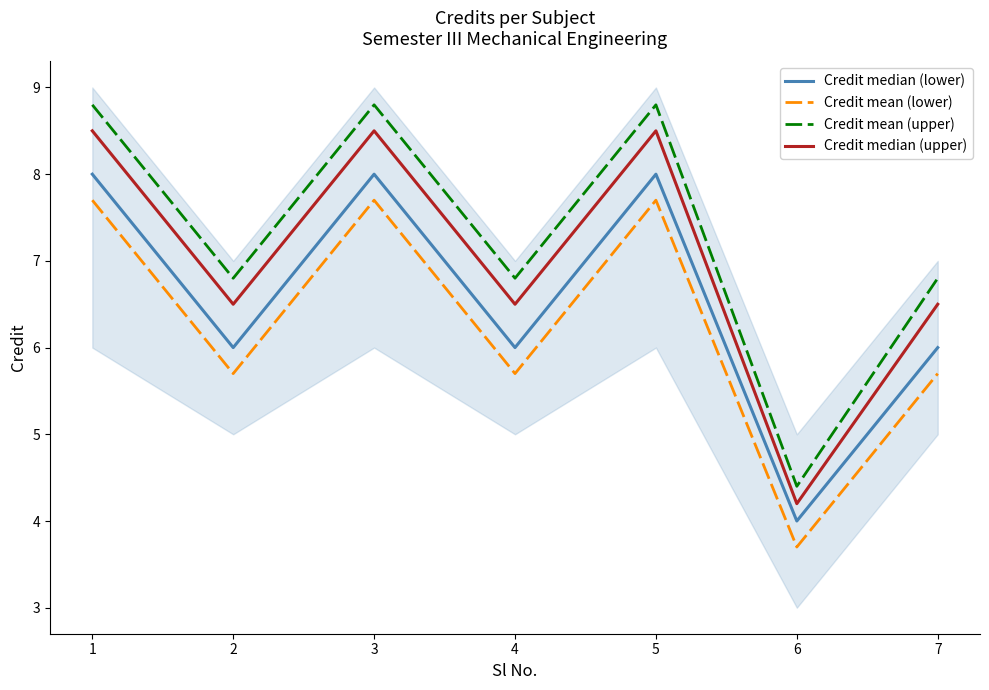

What is the maximum value shown in the chart?

8.8